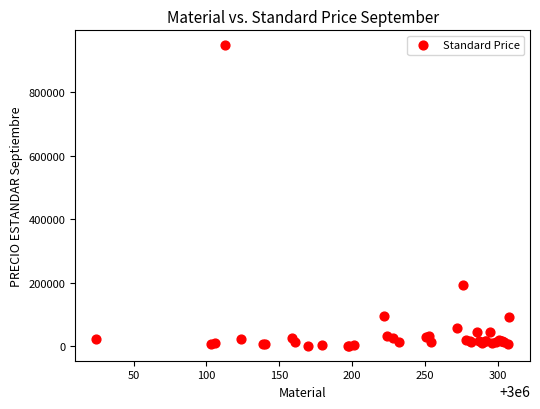

What Y value in the scatter plot is closest to 474922?

192610.0